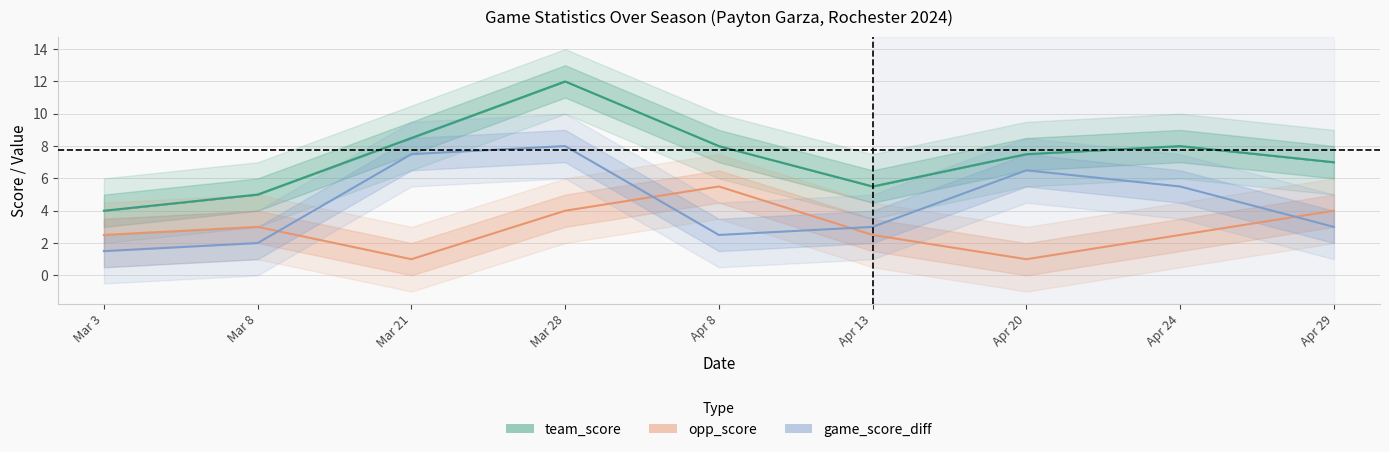

Reading left to right, extract all data points from this chart.

team_score: Mar 3=4.0	Mar 8=5.0	Mar 21=8.5	Mar 28=12.0	Apr 8=8.0	Apr 13=5.5	Apr 20=7.5	Apr 24=8.0	Apr 29=7.0
opp_score: Mar 3=2.5	Mar 8=3.0	Mar 21=1.0	Mar 28=4.0	Apr 8=5.5	Apr 13=2.5	Apr 20=1.0	Apr 24=2.5	Apr 29=4.0
game_score_diff: Mar 3=1.5	Mar 8=2.0	Mar 21=7.5	Mar 28=8.0	Apr 8=2.5	Apr 13=3.0	Apr 20=6.5	Apr 24=5.5	Apr 29=3.0